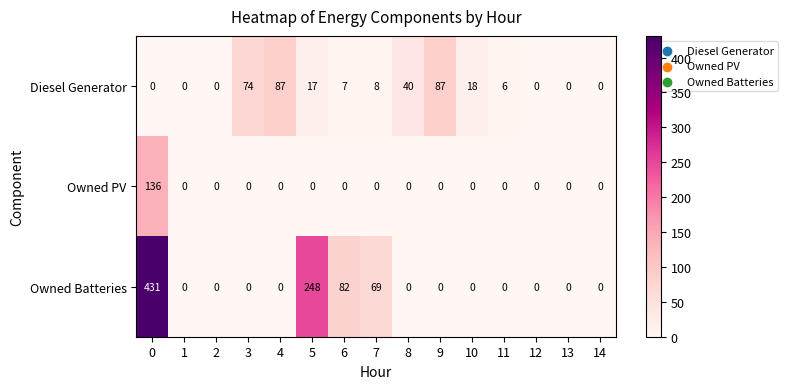

What is the difference between the maximum and minimum values in the Diesel Generator series?

87